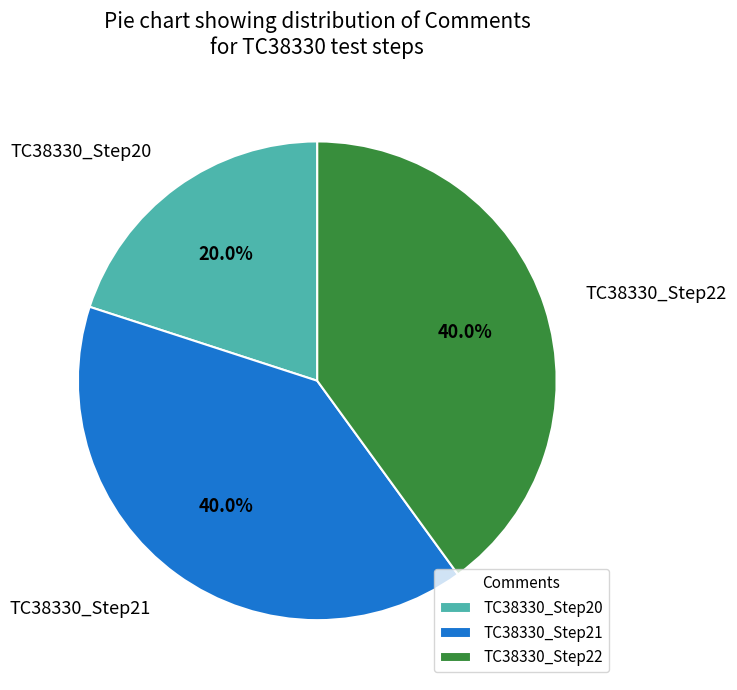

Does TC38330_Step22 represent more than half of the total?

No